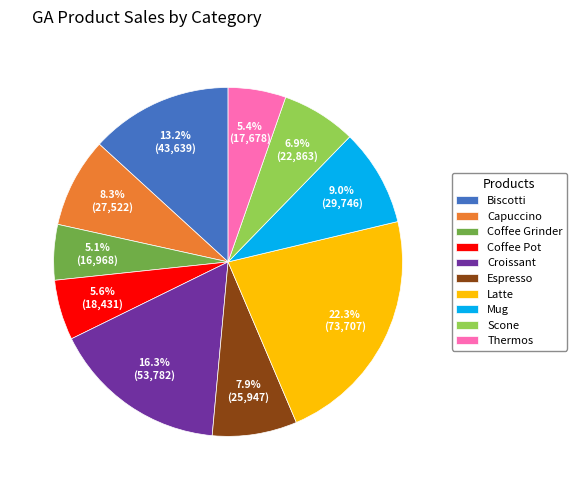

How many segments does this pie chart have?

10